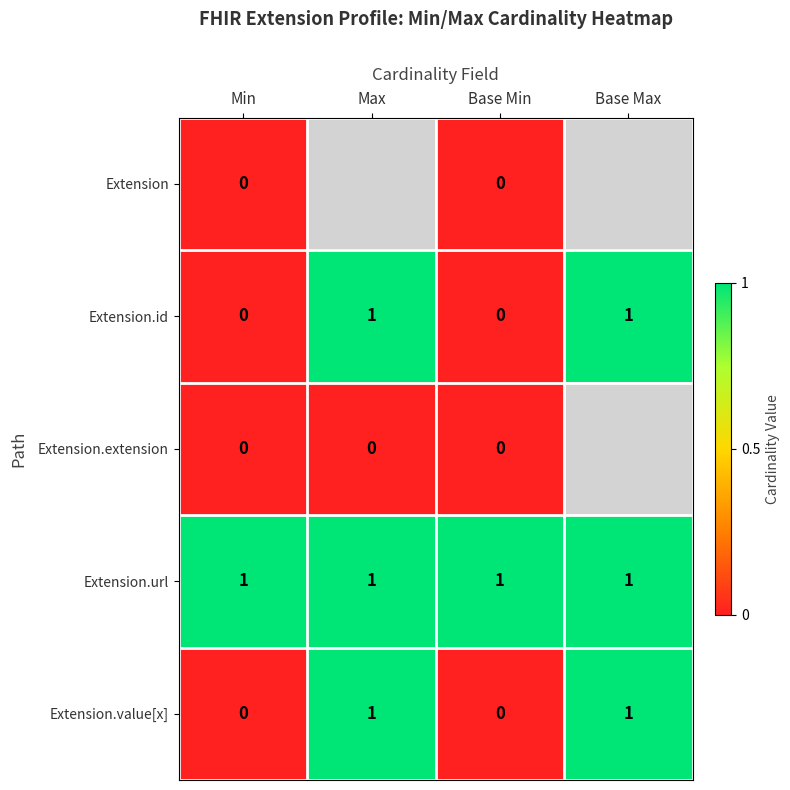

Is it true that Extension.url equals 2 at Base Max?

False